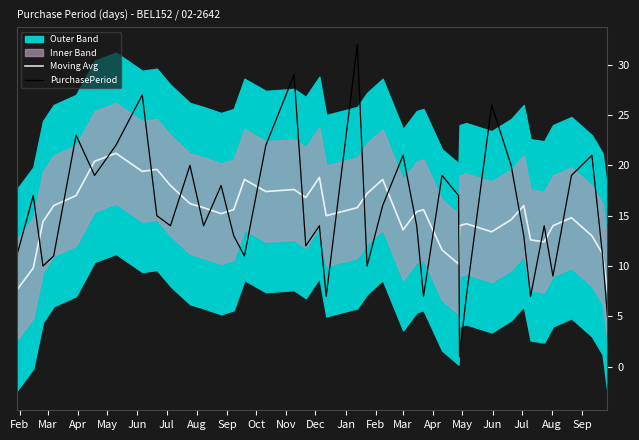

Reading left to right, list all the values displayed in this chart.

Moving Avg: 7.6	9.8	14.4	16.0	17.0	20.4	21.2	19.4	19.6	18.0	16.2	15.8	15.2	15.6	18.6	17.4	17.6	16.8	18.8	15.0	15.8	17.2	18.6	13.6	15.4	15.6	11.6	10.2	14.0	14.2	13.4	14.6	16.0	12.6	12.4	14.0	14.8	13.0	11.2	7.4
PurchasePeriod: 11.0	17.0	10.0	11.0	23.0	19.0	22.0	27.0	15.0	14.0	20.0	14.0	18.0	13.0	11.0	22.0	29.0	12.0	14.0	7.0	32.0	10.0	16.0	21.0	14.0	7.0	19.0	17.0	1.0	7.0	26.0	20.0	13.0	7.0	14.0	9.0	19.0	21.0	11.0	5.0